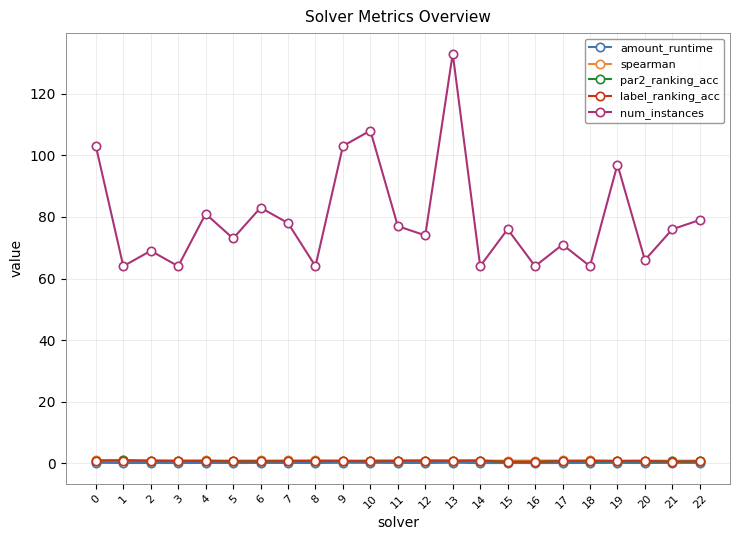

Count the number of data series in this chart.

5